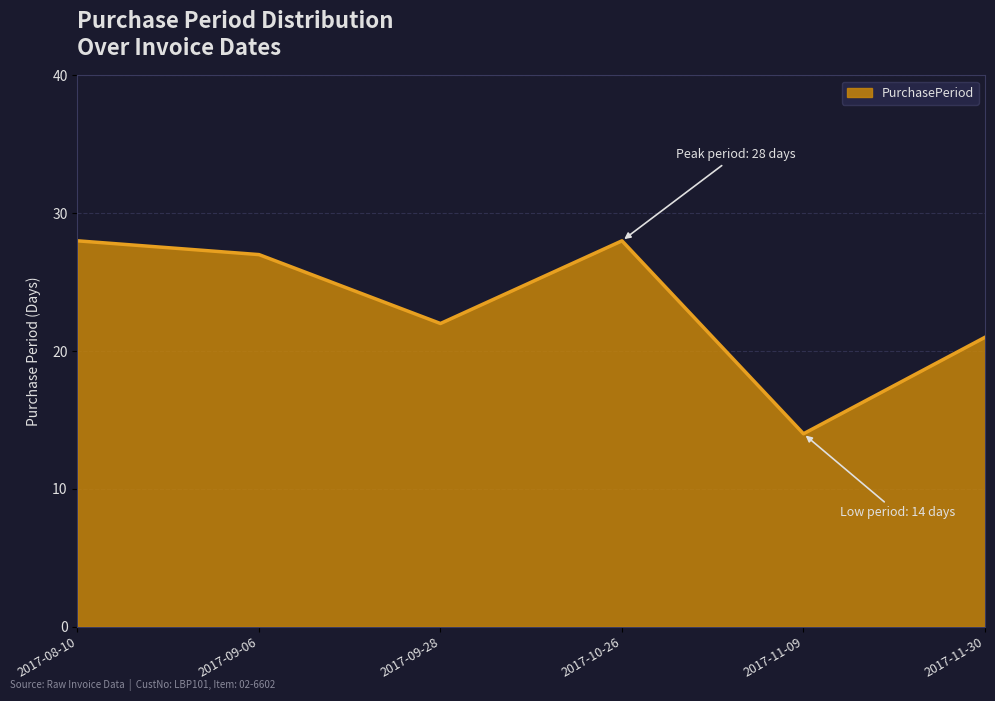

Which has a higher value, 2017-08-10 or 2017-11-30?

2017-08-10